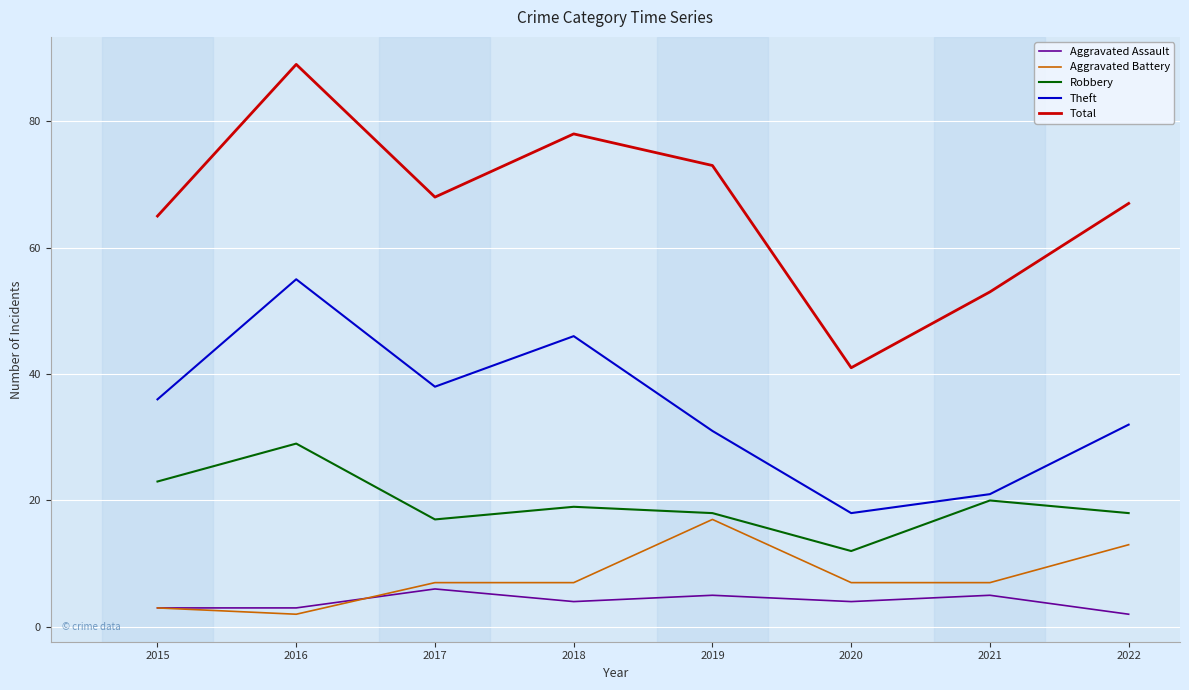

Which label corresponds to the largest value in the chart?

2016